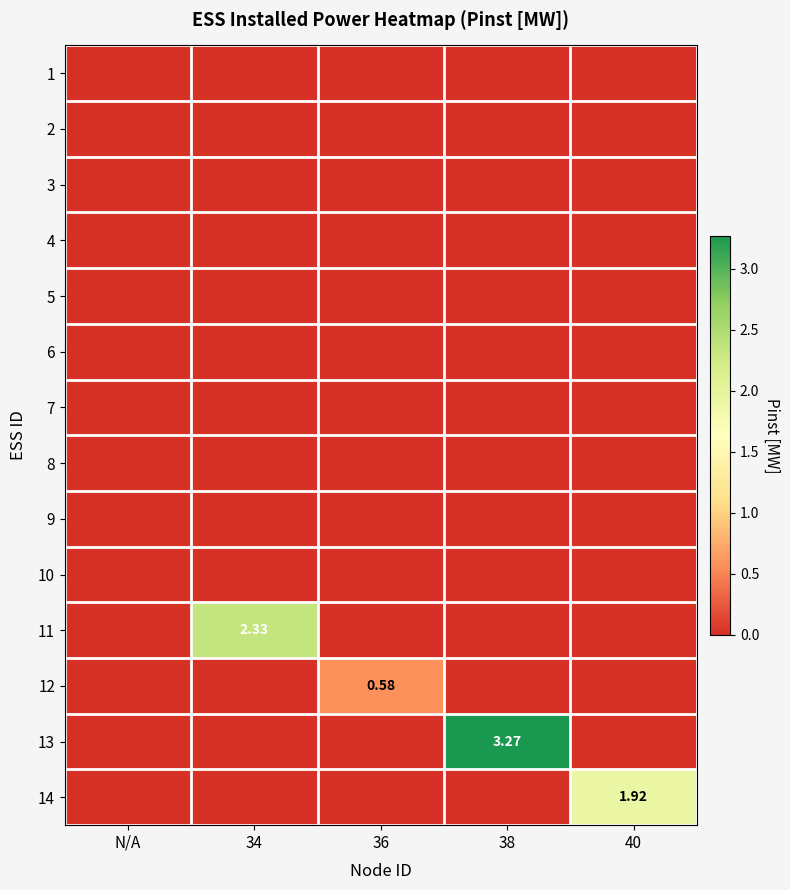

What is the difference between the highest and lowest values at 36?

0.6